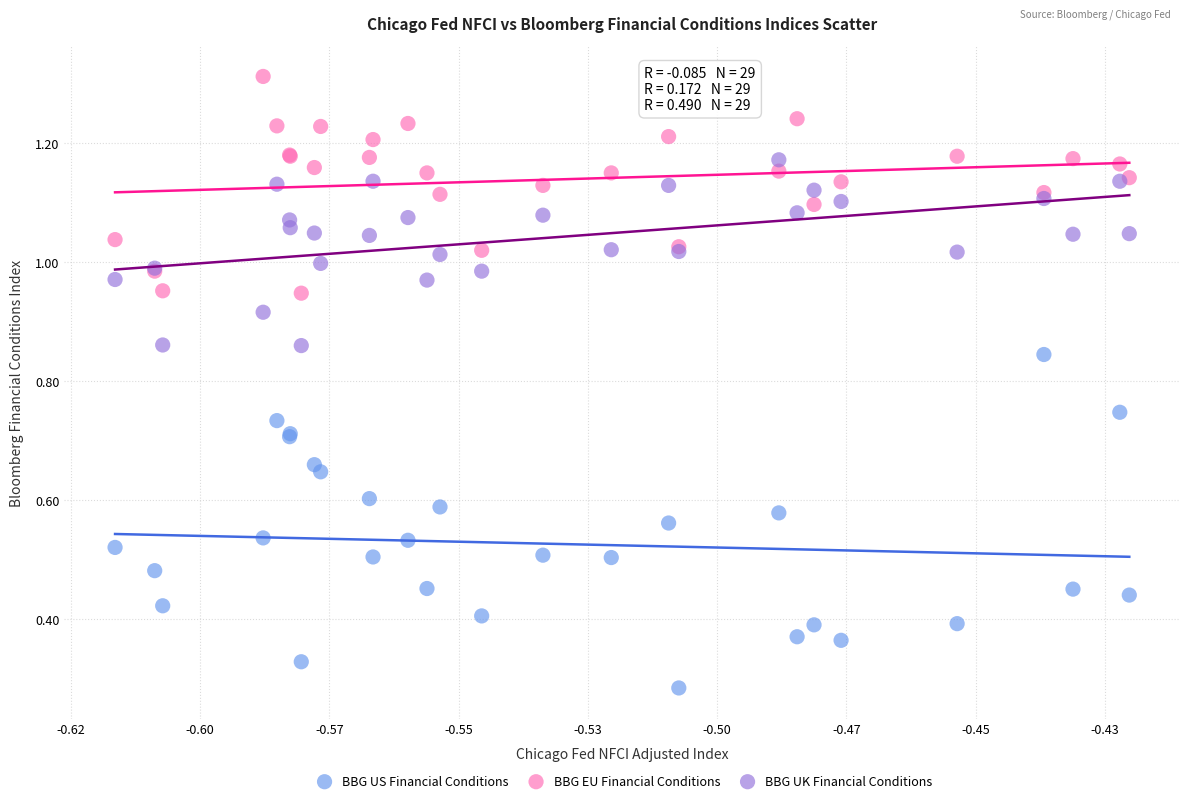

Which series has the largest Y range (max minus min)?

BBG US Financial Conditions